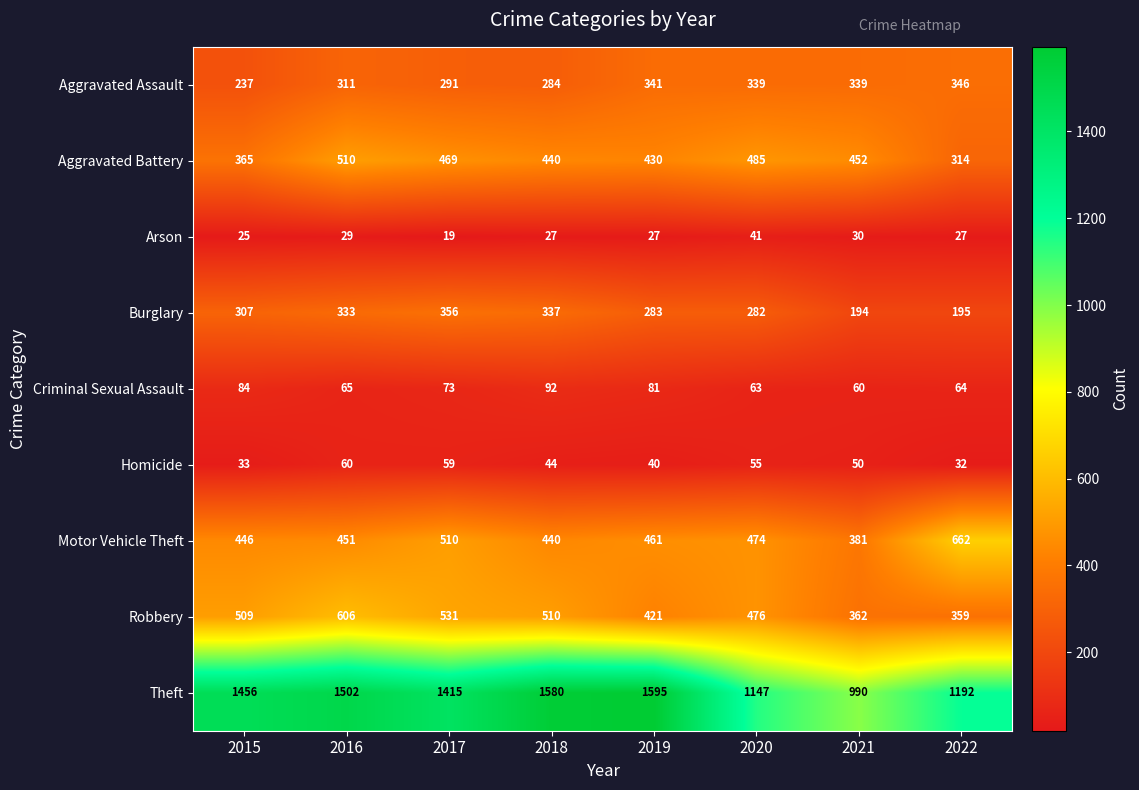

What is the spread (max minus min) of values at 2018?

1553